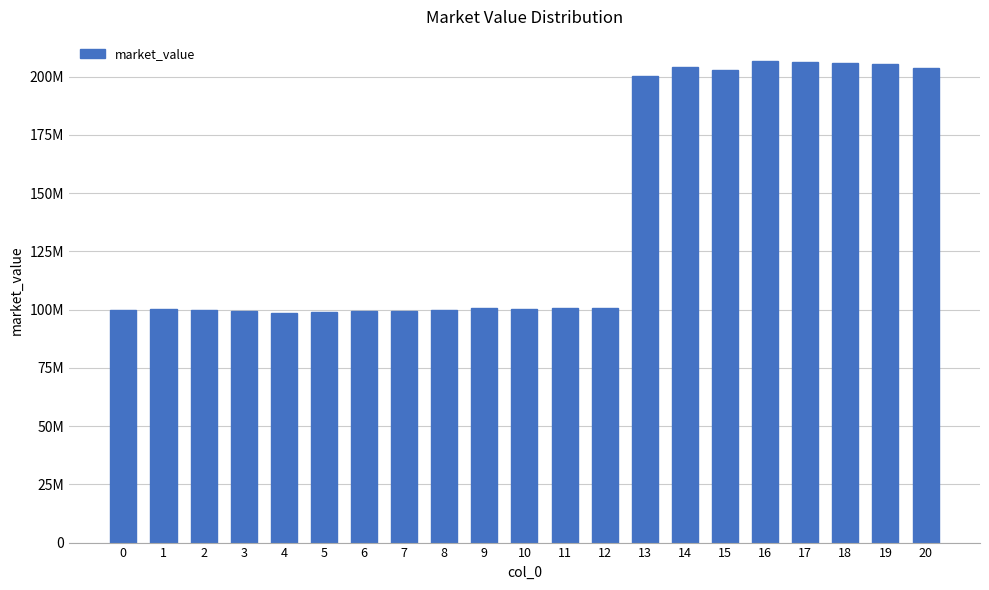

The chart shows a value of 108256307.6 at 19. True or false?

False